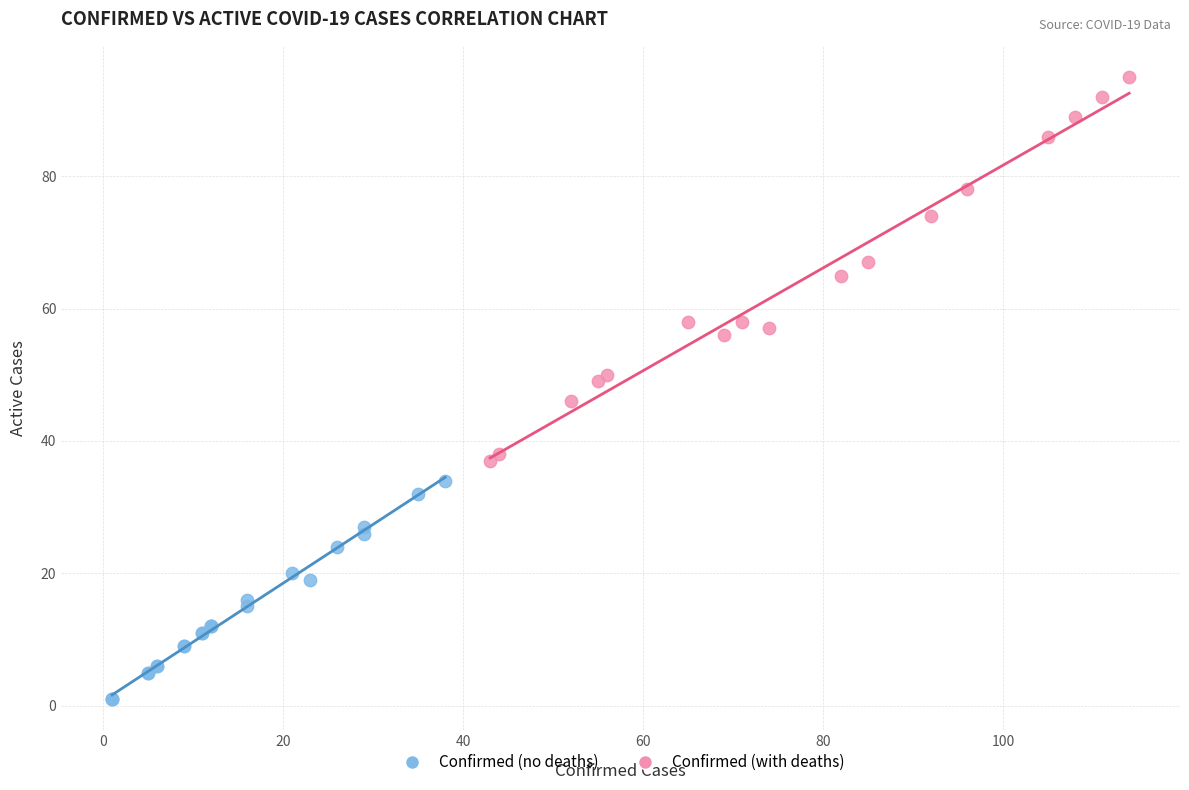

Which series has the largest Y range (max minus min)?

Confirmed (with deaths)